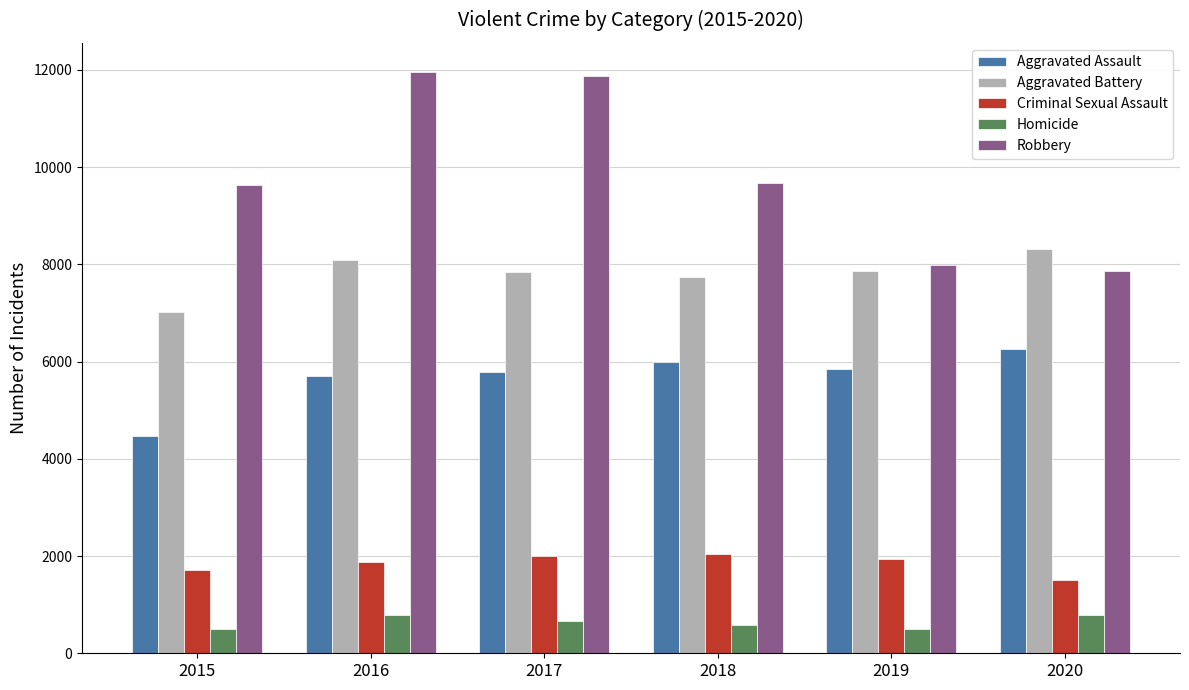

What are all the series names shown in the legend?

Aggravated Assault, Aggravated Battery, Criminal Sexual Assault, Homicide, Robbery